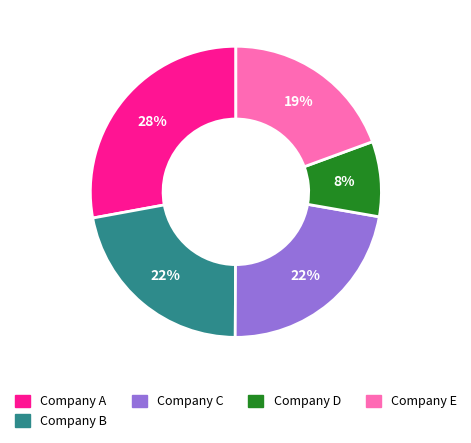

Count the number of slices in the pie.

5